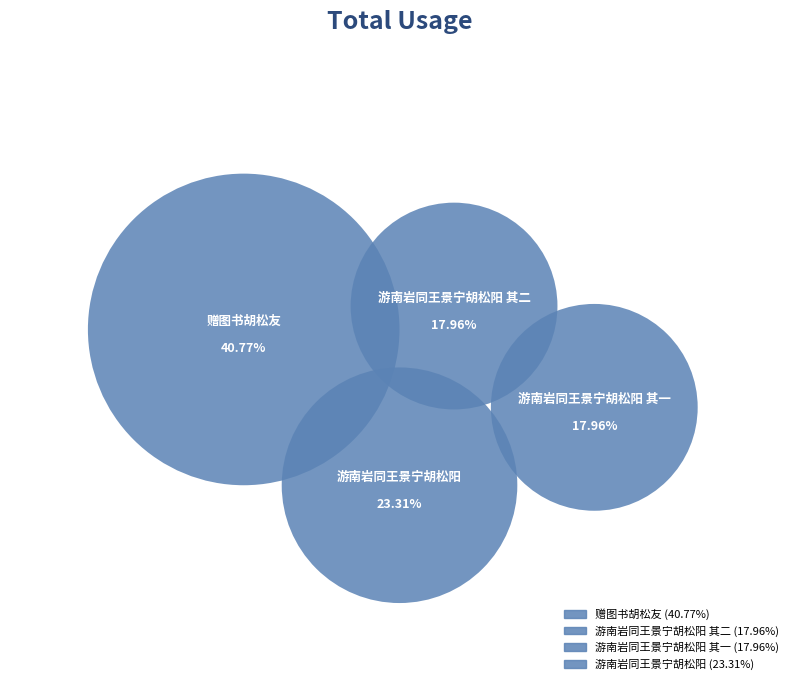

Which slice is the smallest?

游南岩同王景宁胡松阳 其一